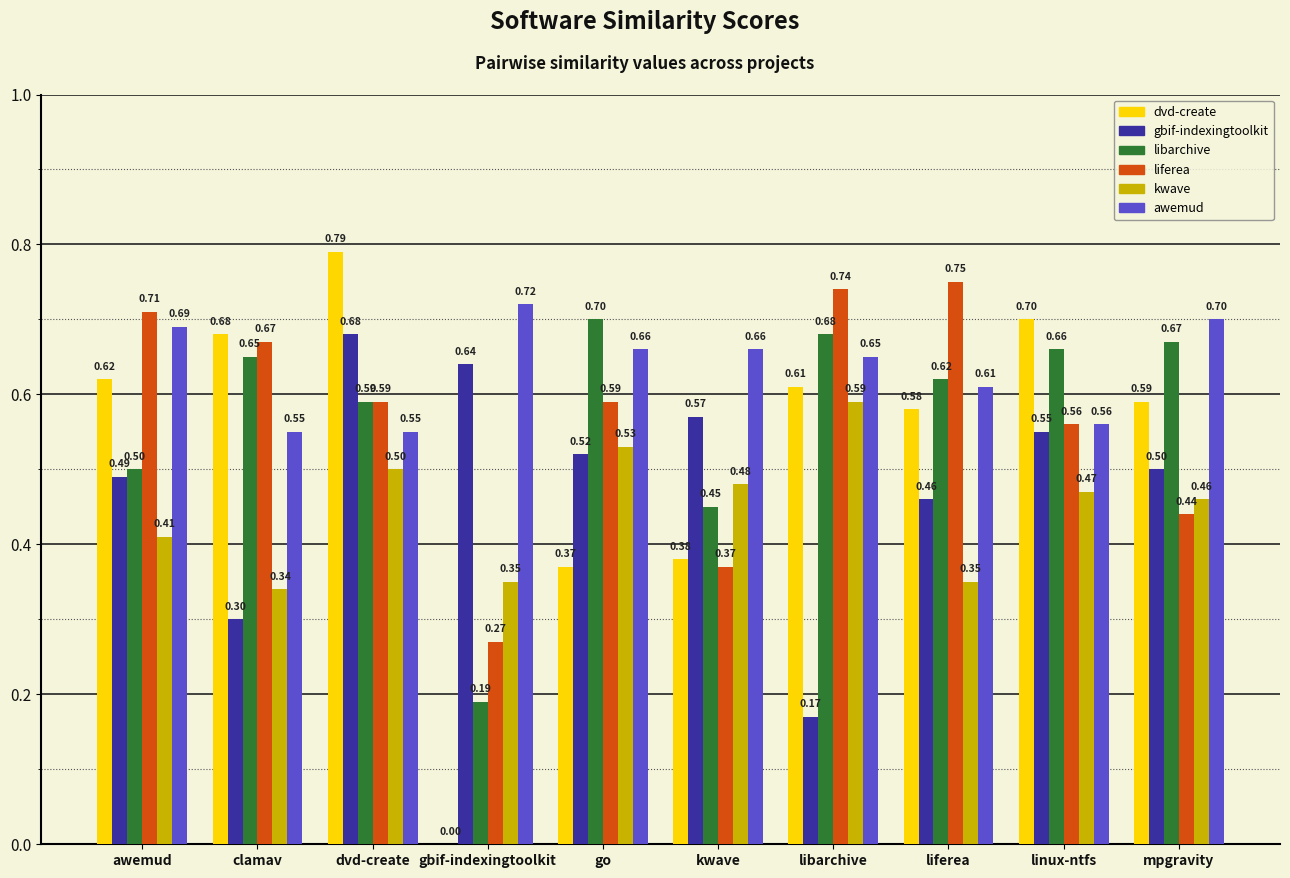

At which category does the chart reach its peak across all series?

dvd-create